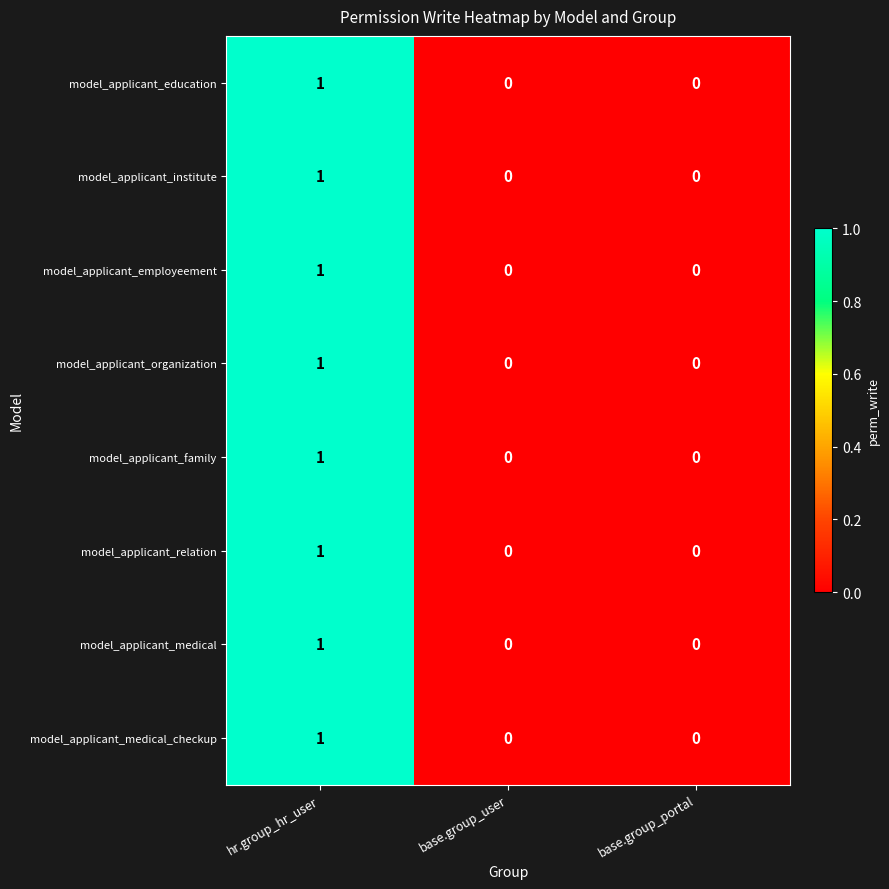

How many model_applicant_employeement values are between 0 and 1?

3